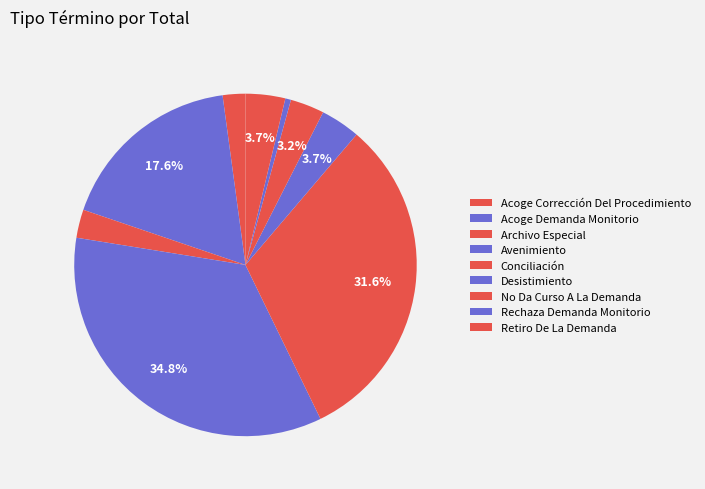

What percentage do Avenimiento and Acoge Demanda Monitorio together represent?

52.4%